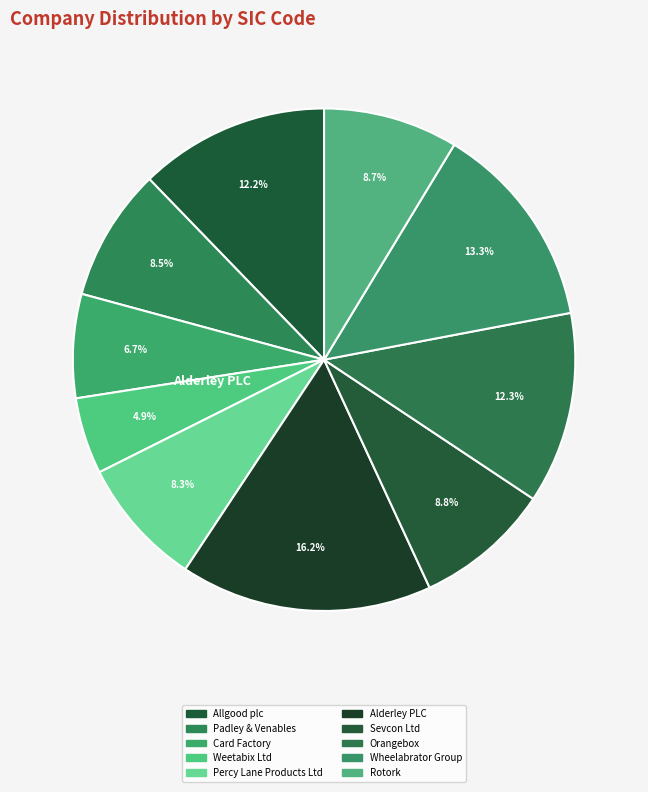

Rank the categories by value from highest to lowest.

Alderley PLC, Wheelabrator Group, Orangebox, Allgood plc, Sevcon Ltd, Rotork, Padley & Venables, Percy Lane Products Ltd, Card Factory, Weetabix Ltd